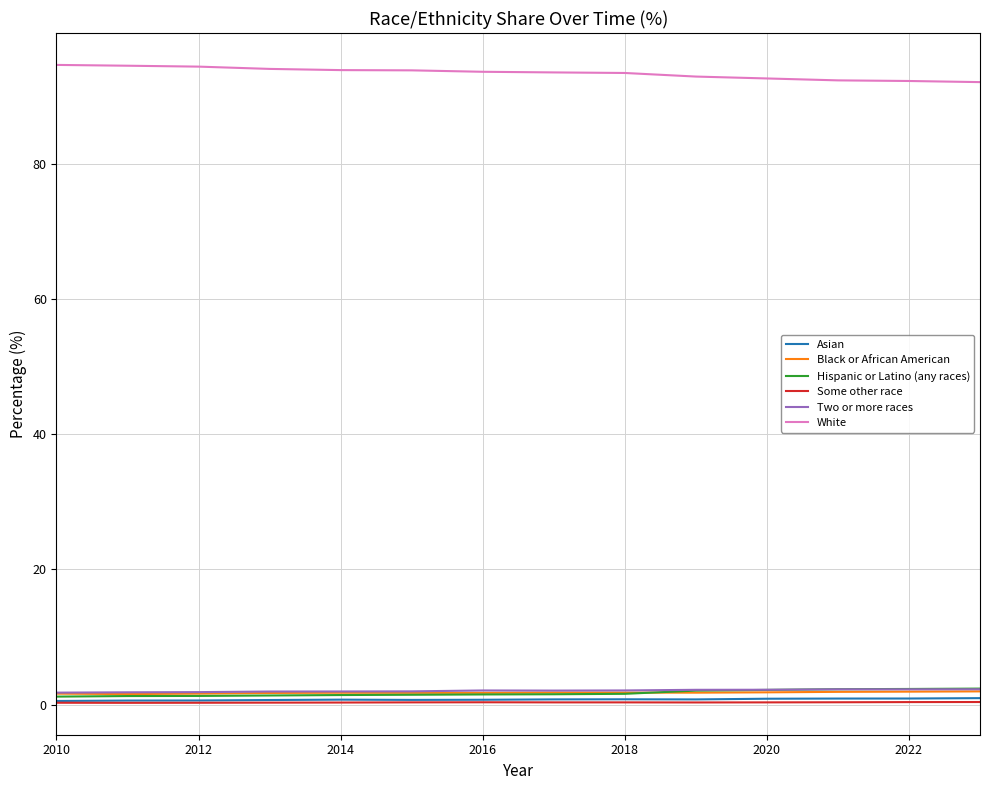

How many Asian values are between 0 and 1?

14